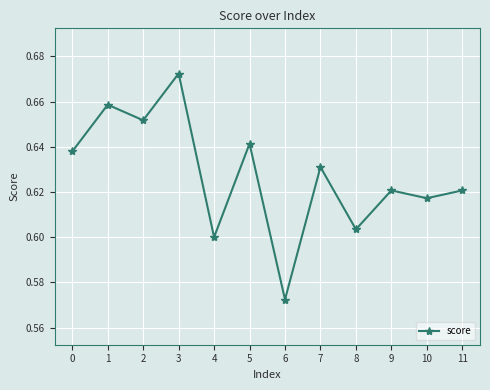

True or false: there are more than 2 points higher than both neighbors.

True